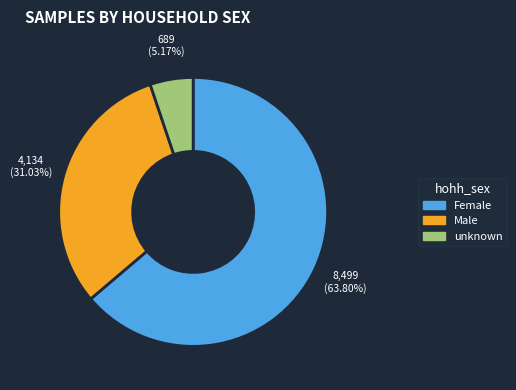

The Male slice represents 45% of the pie. True or false?

False